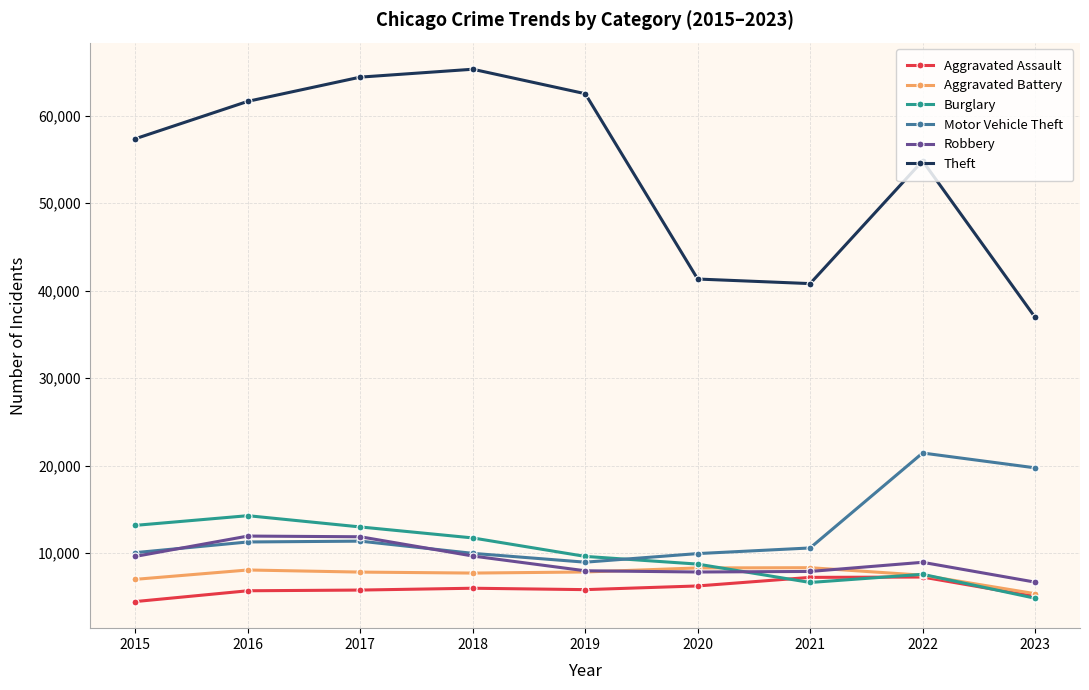

What is the value of the Aggravated Battery point at the 3rd from the left?

7845